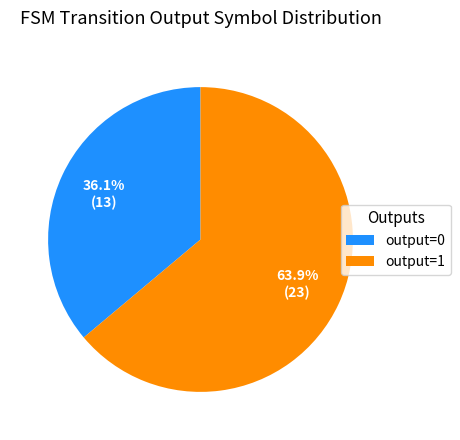

Which slice is the smallest?

output=0